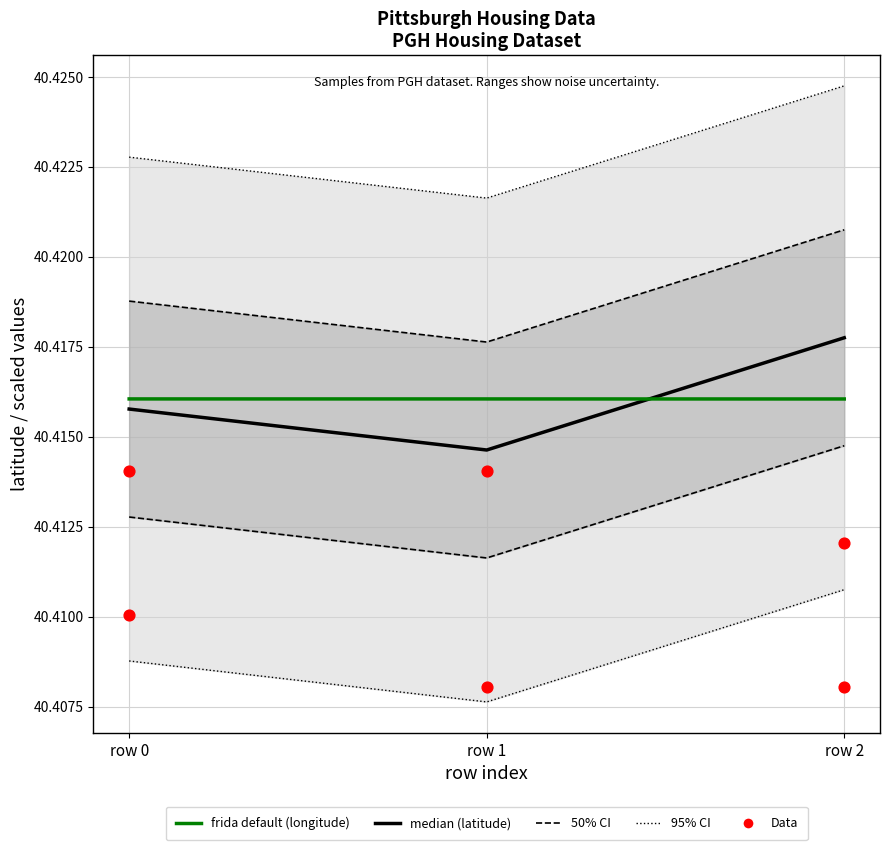

At which category is the sum across all series the highest?

row 2